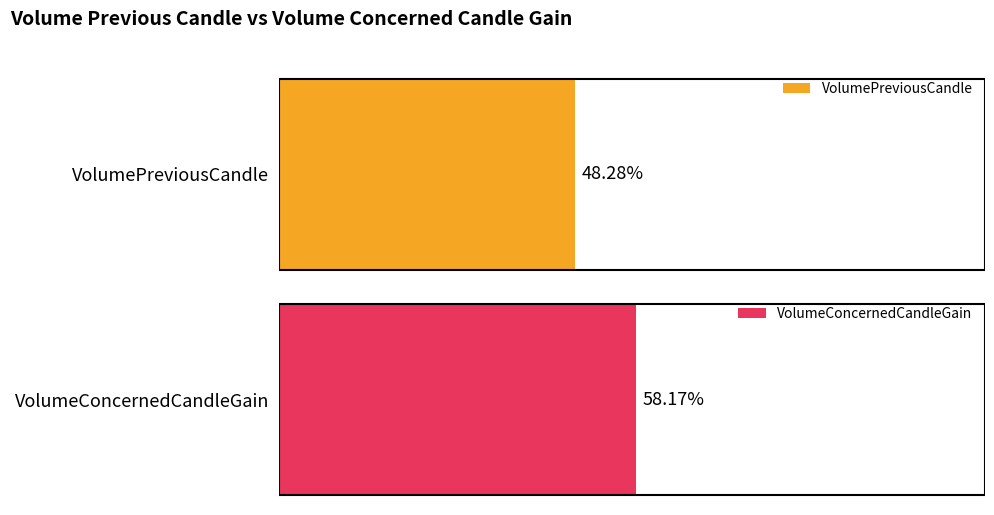

Rank the series by their average value, from highest to lowest.

VolumeConcernedCandleGain, VolumePreviousCandle